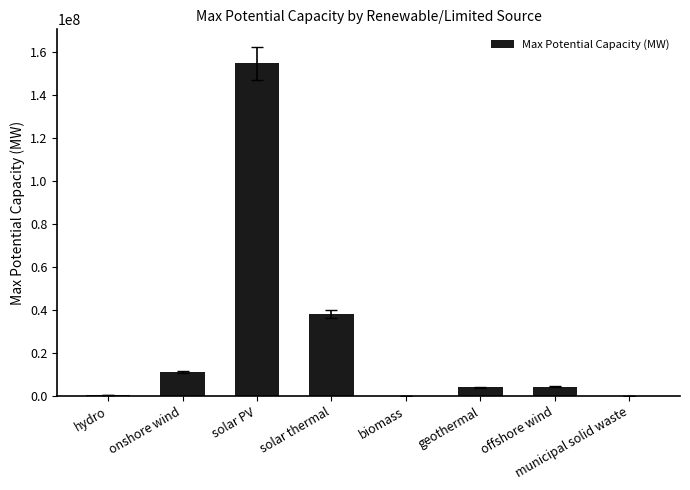

What is the greatest value displayed?

154864000